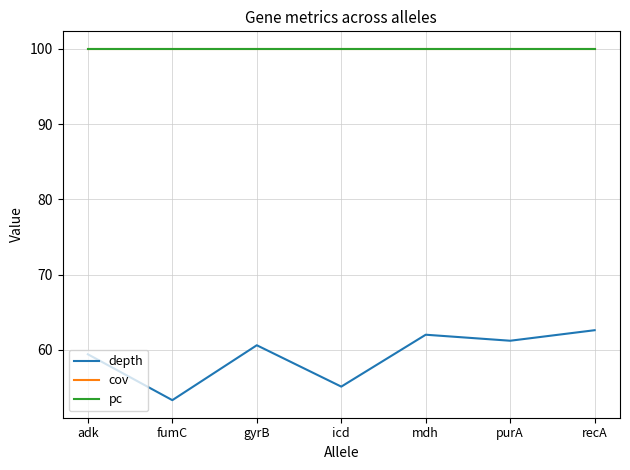

At how many categories does at least one series exceed 82?

7